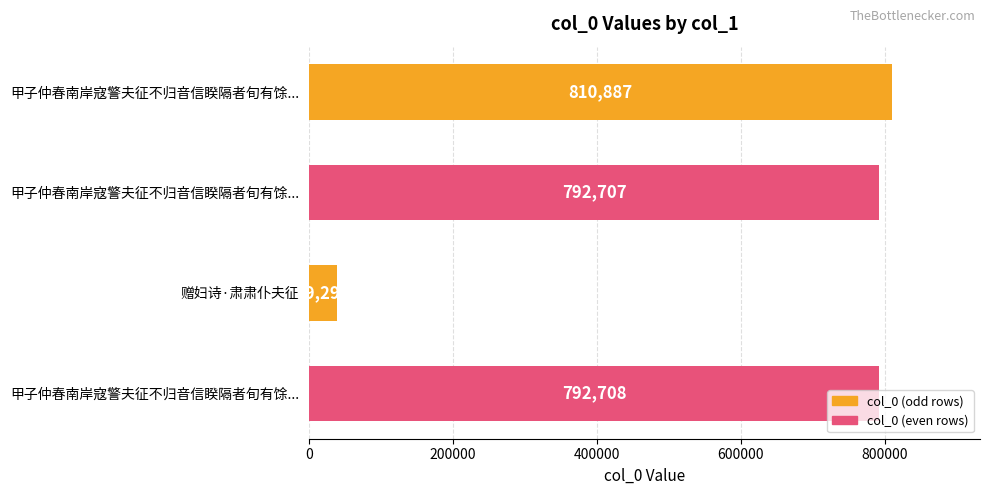

At which category does the chart reach its minimum across all series?

赠妇诗·肃肃仆夫征